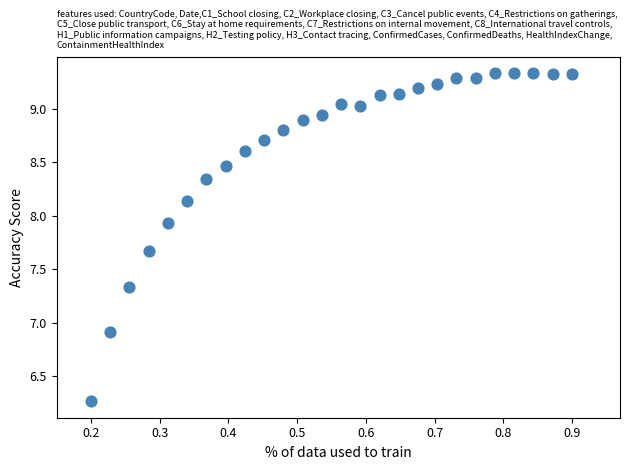

What Y value in the scatter plot is closest to 7?

6.9